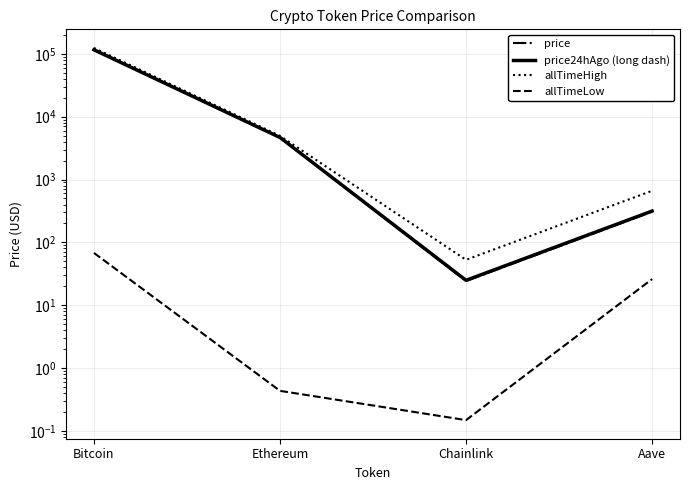

The value of allTimeLow at Chainlink is 0.1. True or false?

True